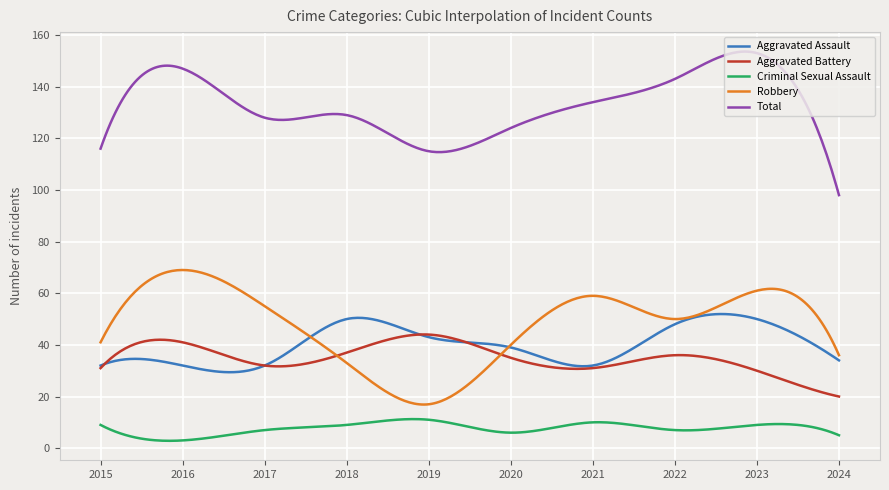

What is the highest value of the Aggravated Battery series?

44.0